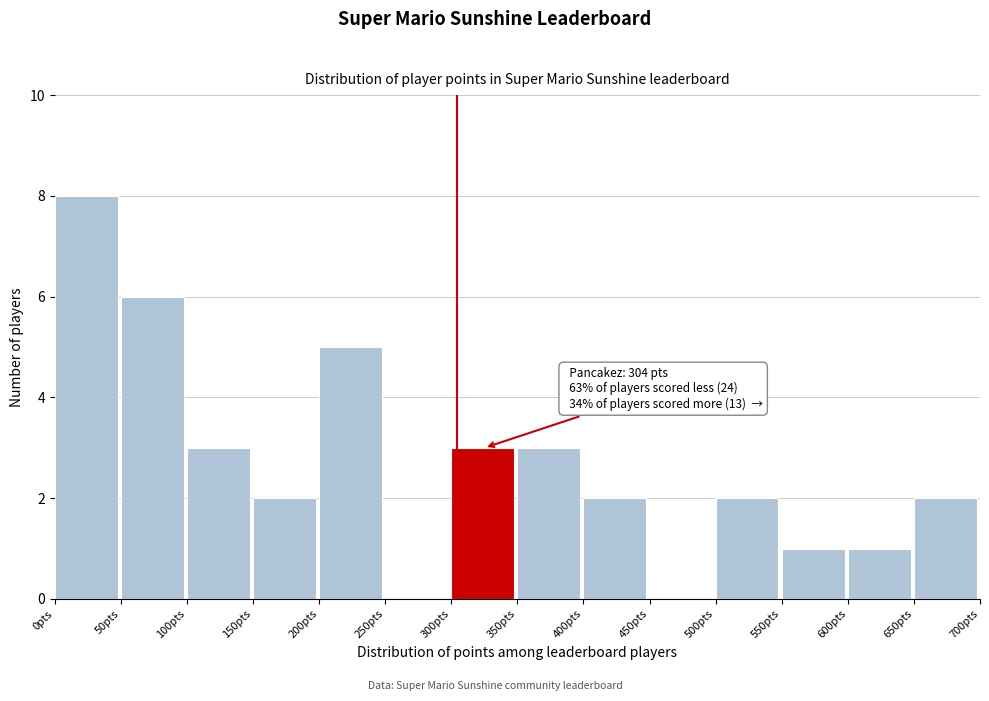

Which range on the x-axis has the tallest bar?

0 to 50